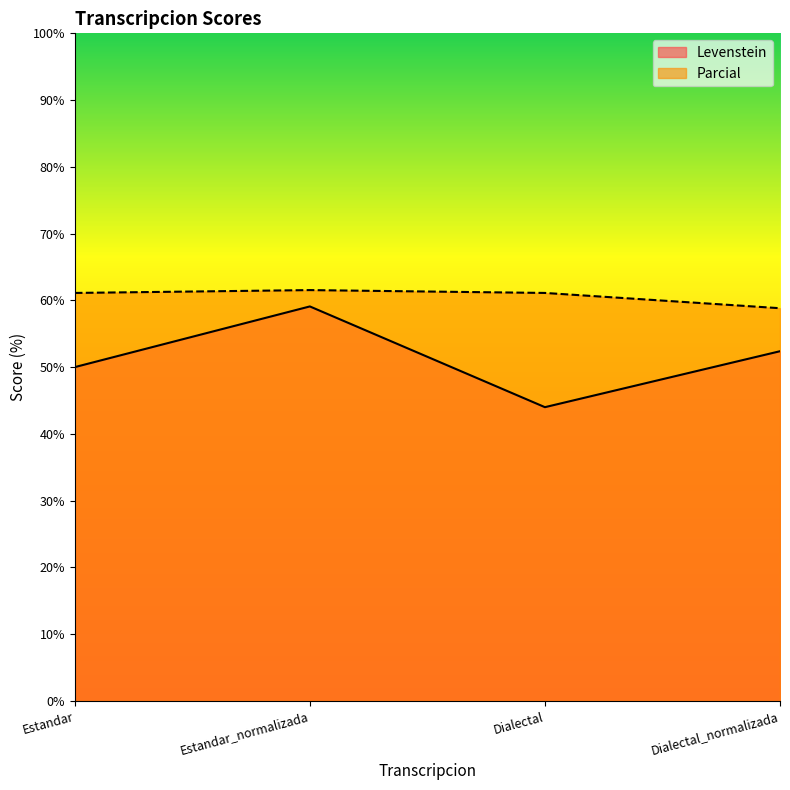

True or false: Parcial and Levenstein cross at least once.

False